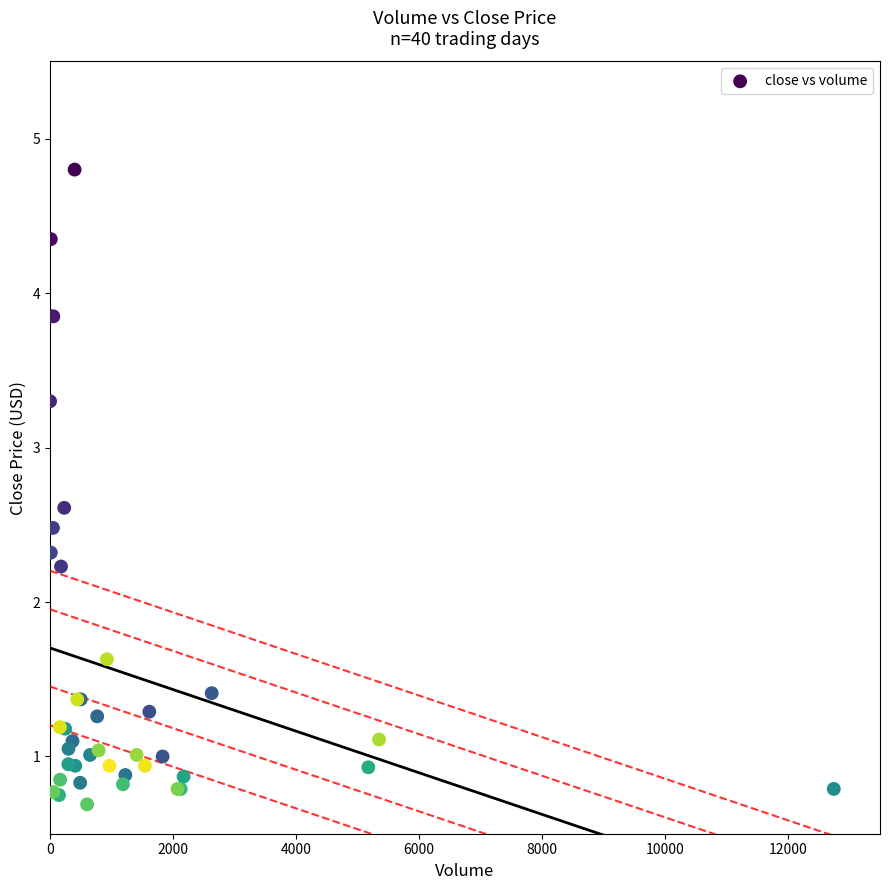

What Y value in the scatter plot is closest to 2?

2.2